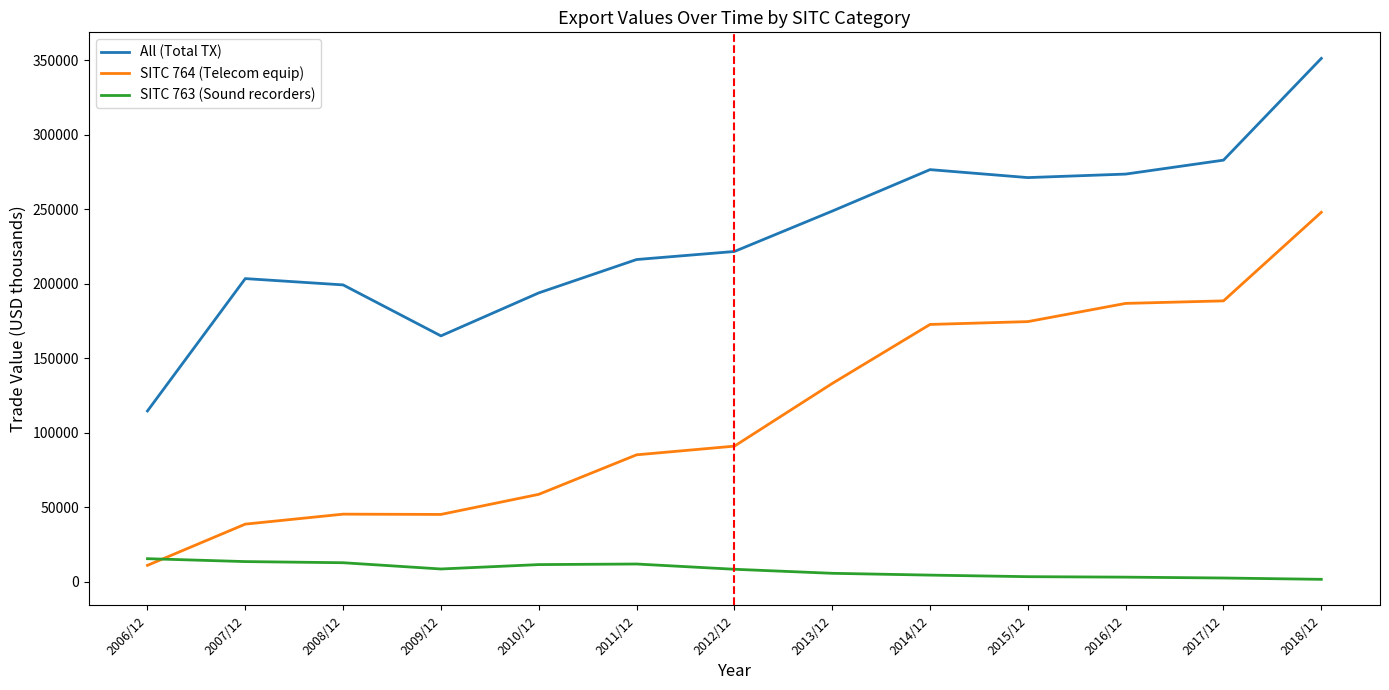

Which series has the largest range (max minus min)?

SITC 764 (Telecom equip)